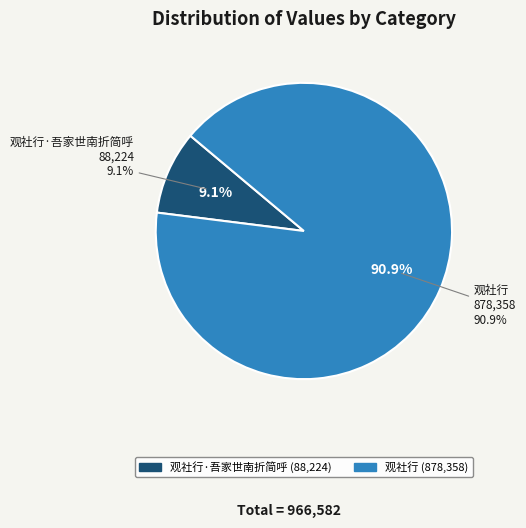

How many slices are in this pie chart?

2